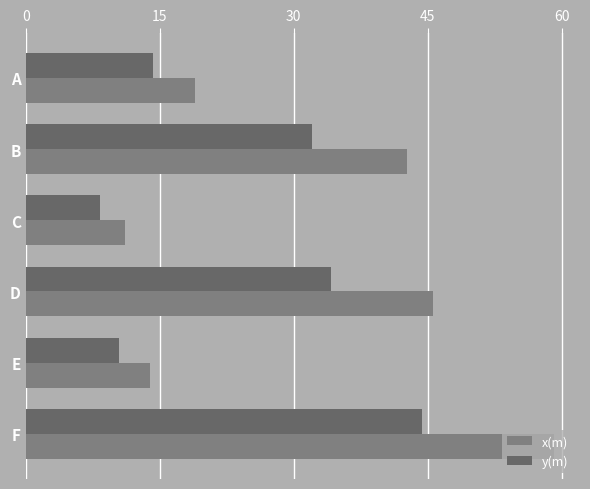

Between B and C, which series saw the biggest shift?

x(m)